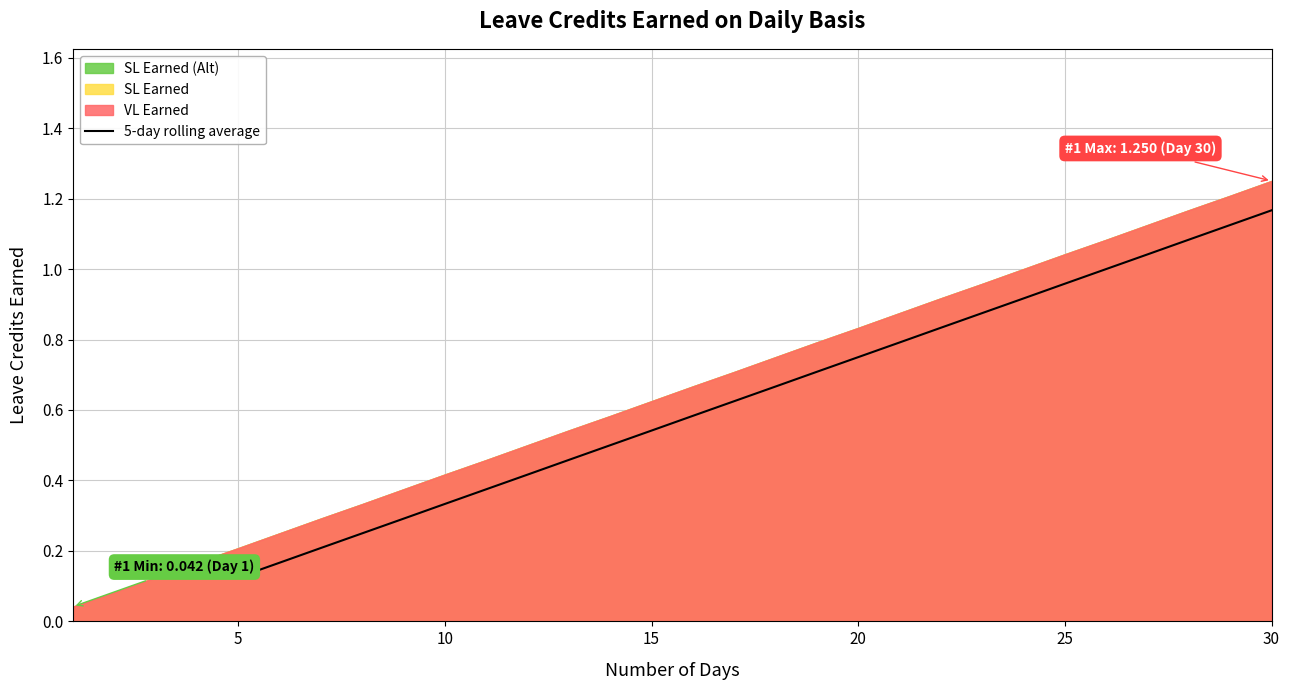

Which category has the lowest value in the 5-day rolling average series?

5